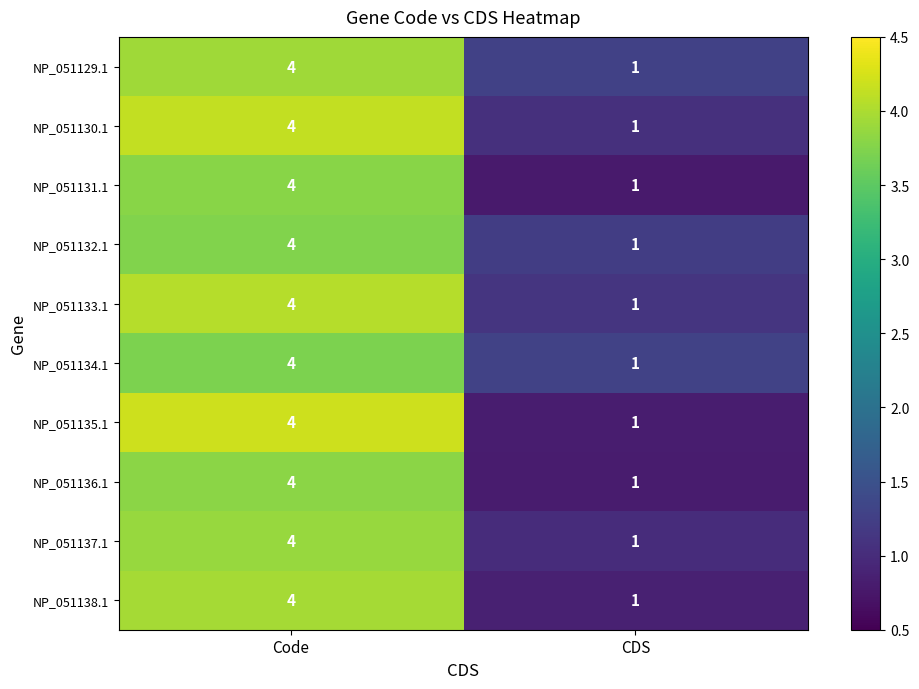

What is the sum of all NP_051135.1 values?

5